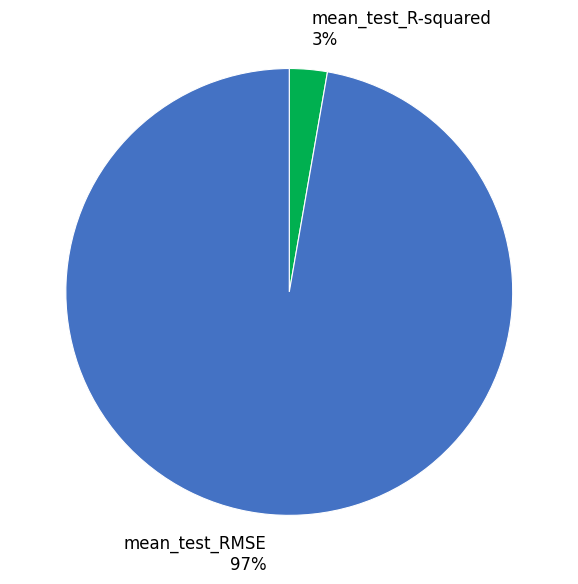

To the nearest percent, what is the combined percentage of mean_test_R-squared and mean_test_RMSE?

100%